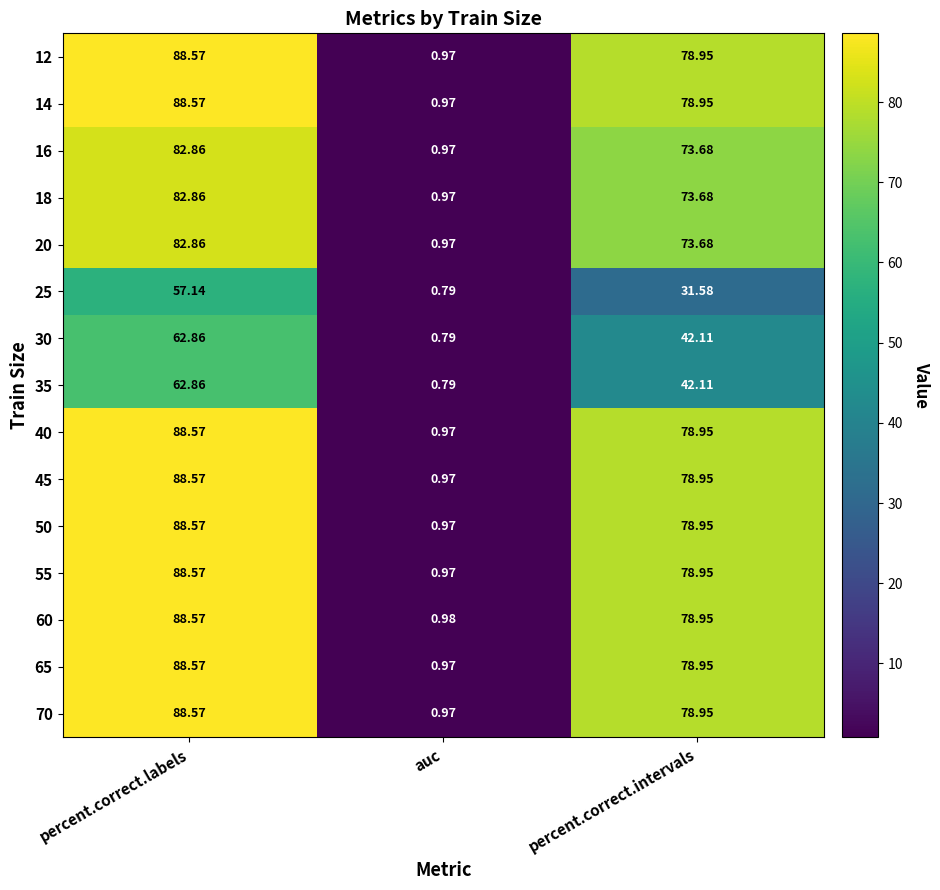

What is the maximum value shown in the chart?

88.6